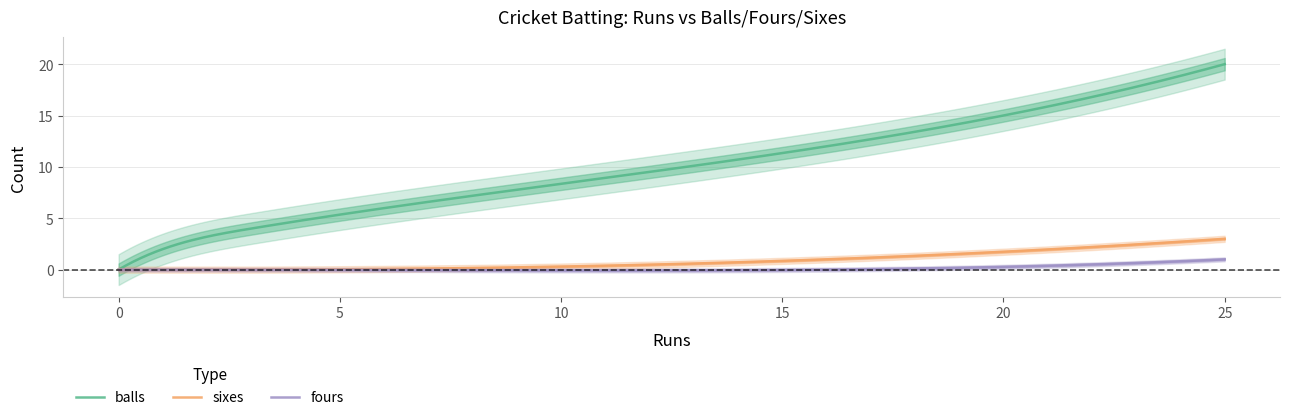

What is the maximum value for balls?

20.0